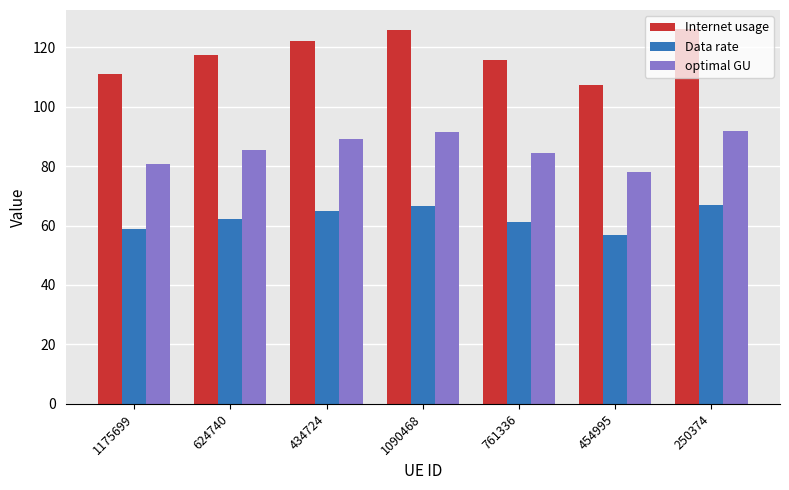

What is the label of the 7th bar from the right?

1175699